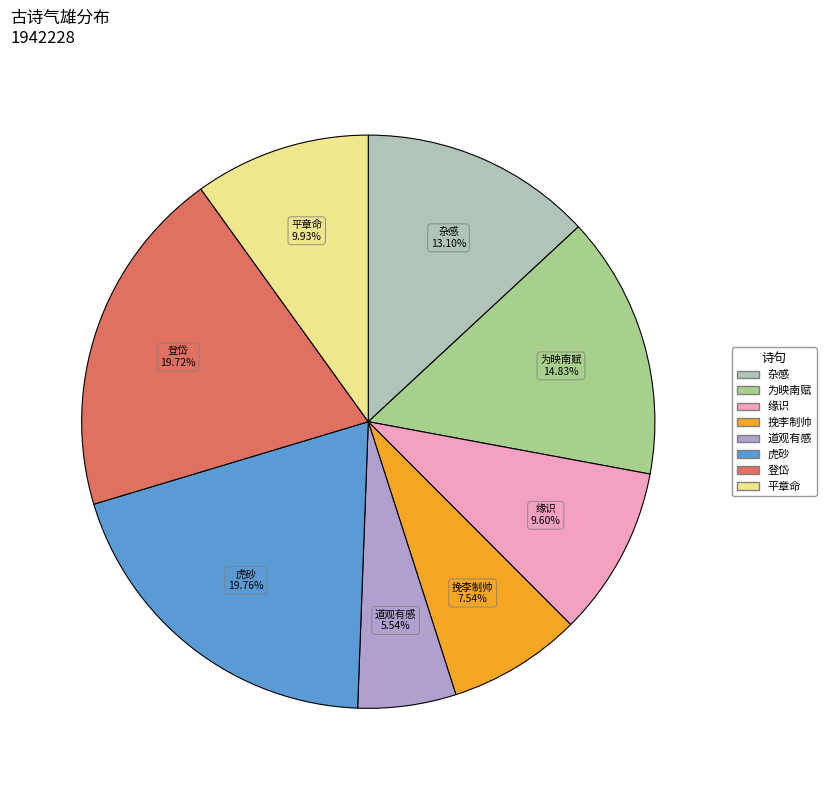

Is there a majority slice in this chart?

No